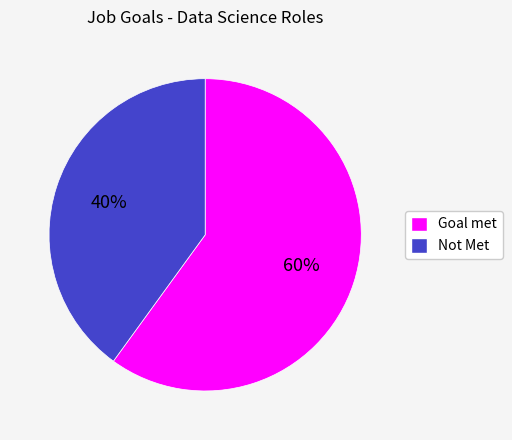

To the nearest percent, what is the average slice percentage?

50%